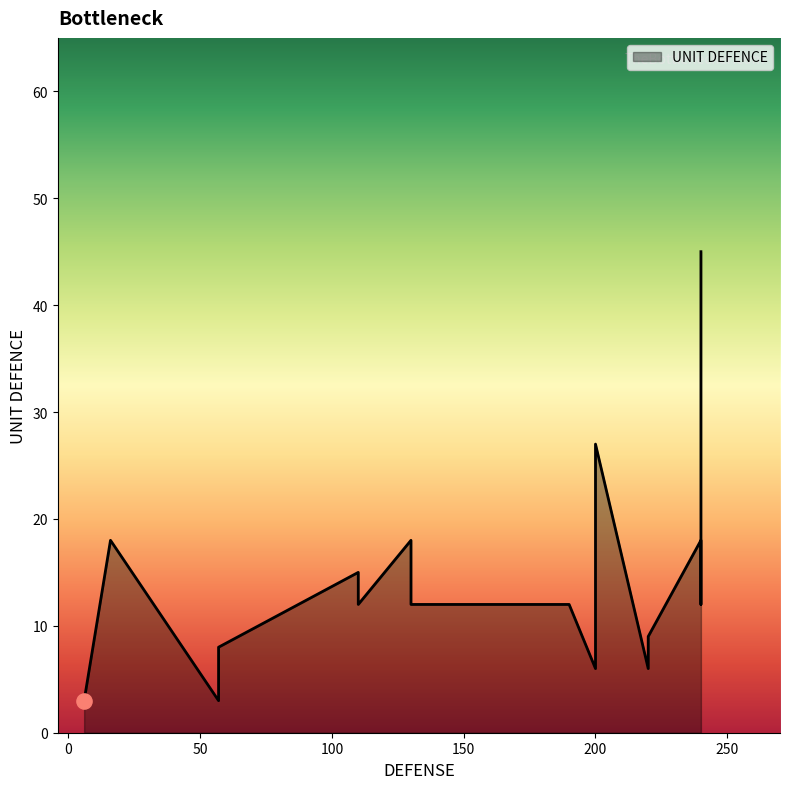

What is the ratio of the value at 200 to the value at 130?

0.3